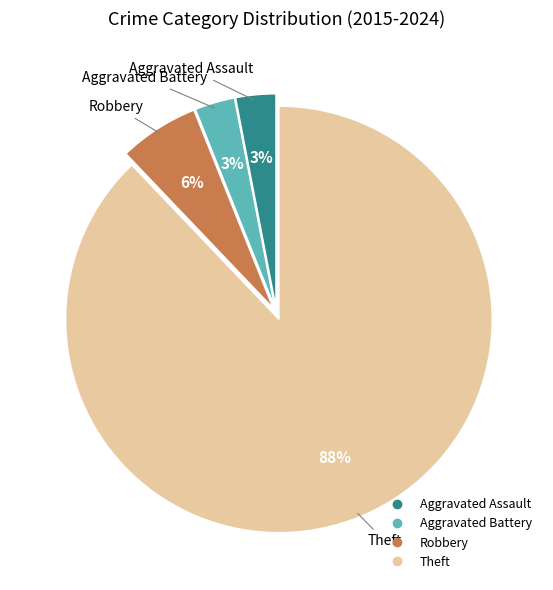

How many segments does this pie chart have?

4